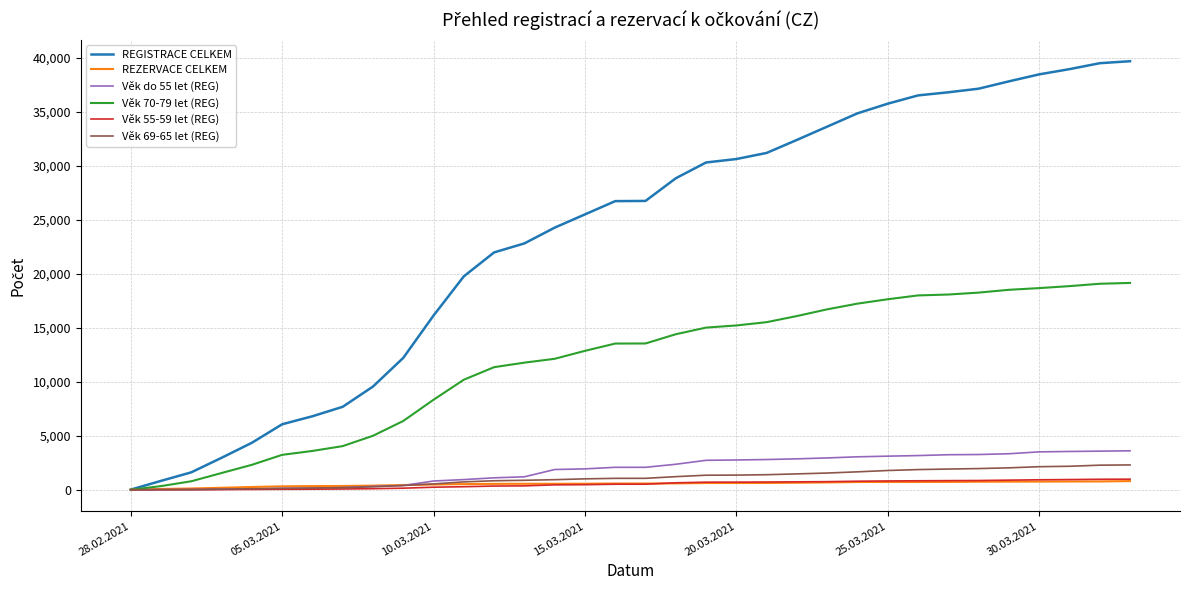

Which series has the largest range (max minus min)?

REGISTRACE CELKEM